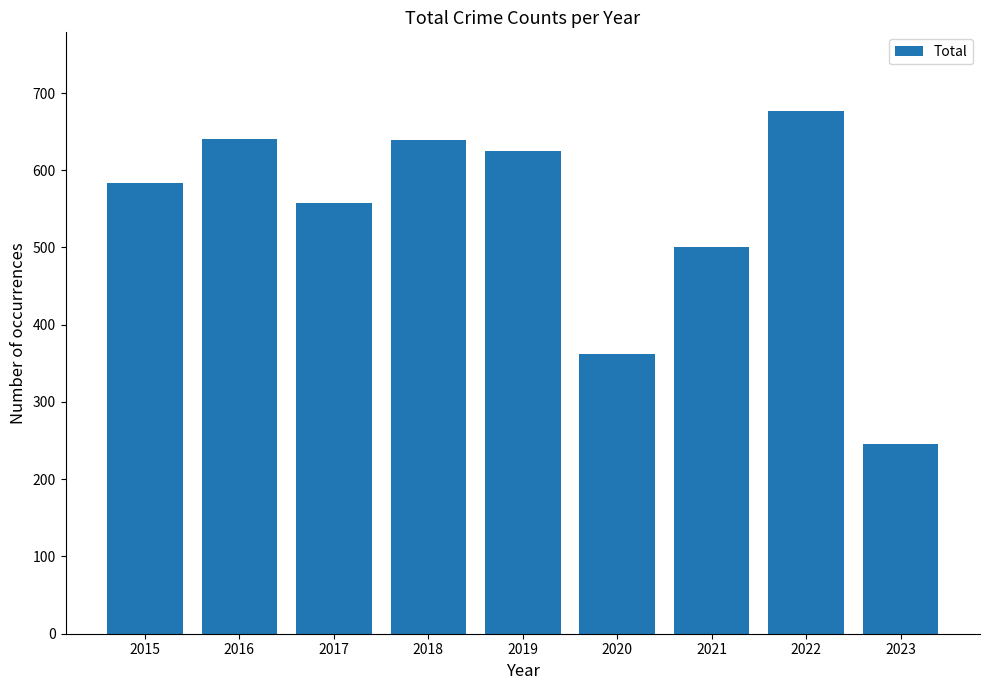

What is the ratio of the value at 2015 to the value at 2017?

1.0